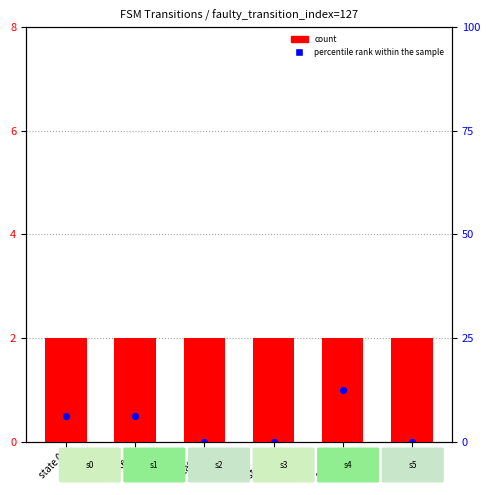

Which series has the largest total across all categories?

count